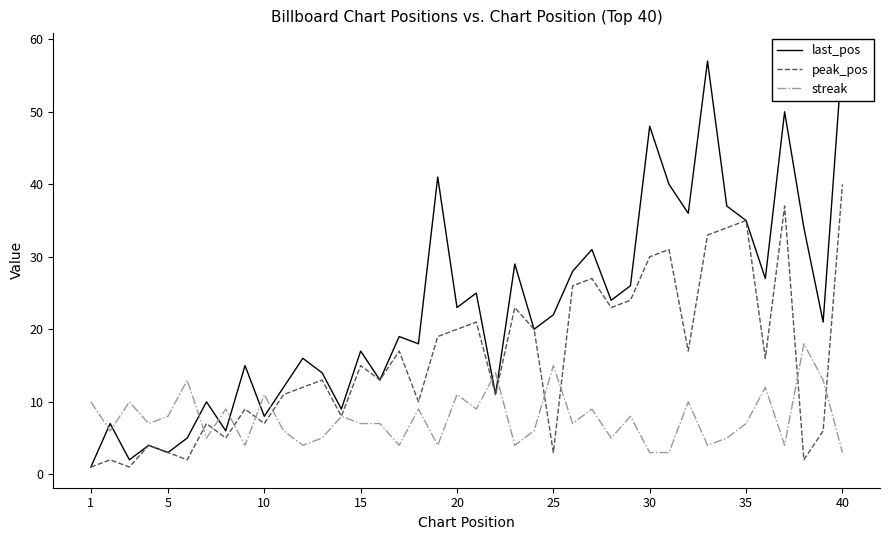

True or false: peak_pos and last_pos intersect in this chart.

False